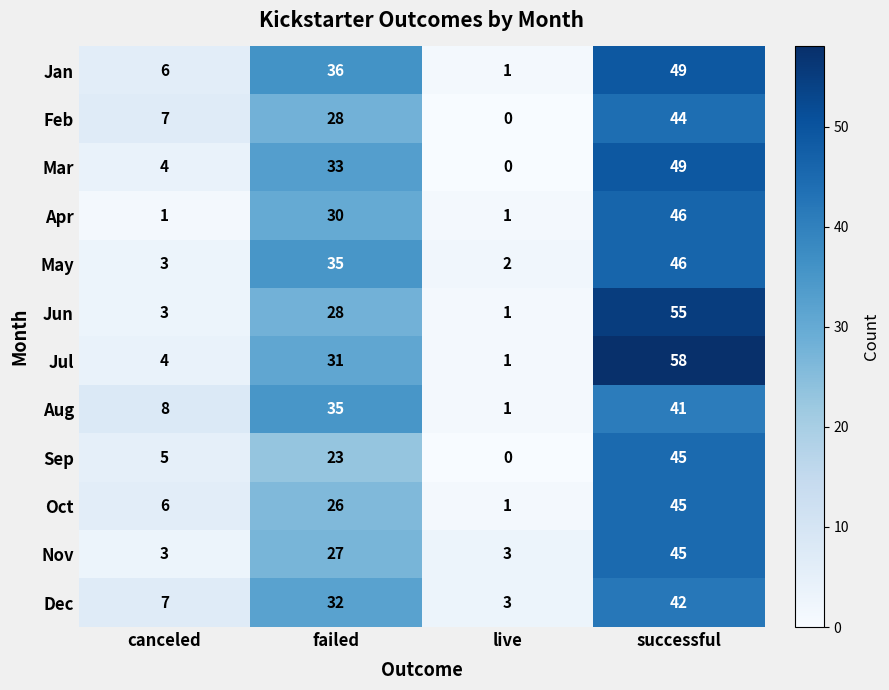

Which series has the largest range (max minus min)?

Jul